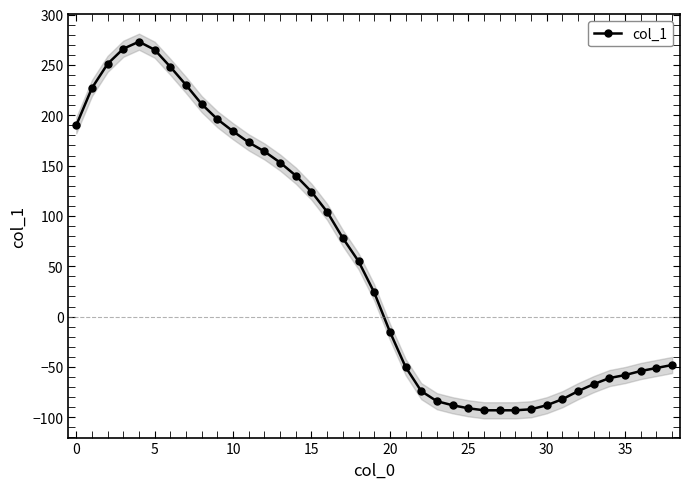

Is it true that the value at 16 is 45?

False